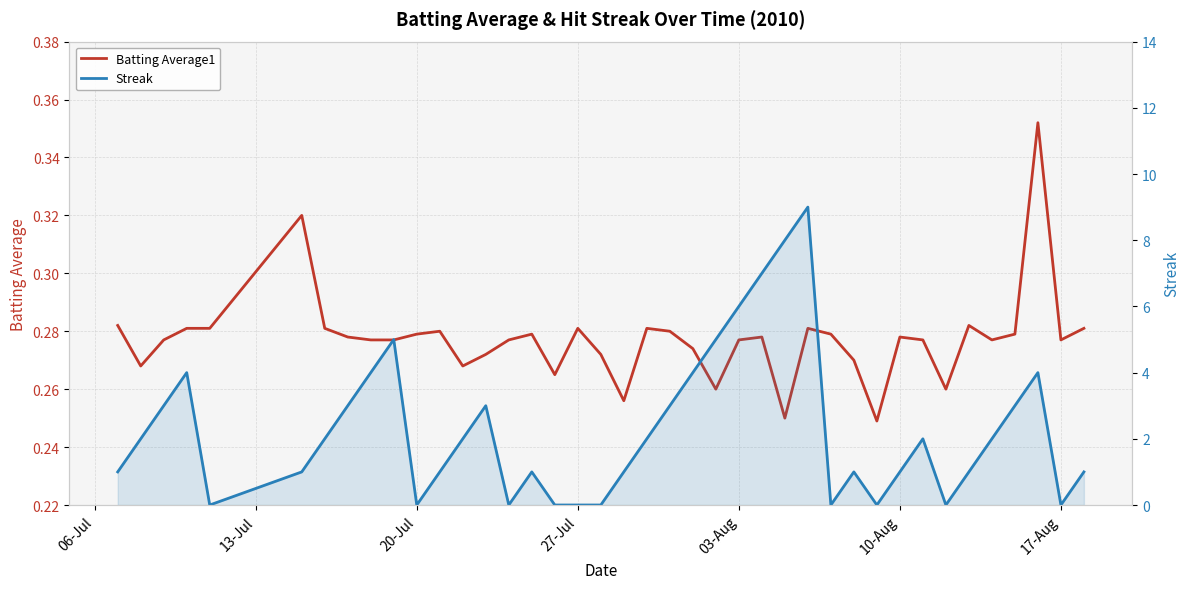

The Batting Average1 series shows 0.2 at 19. True or false?

False